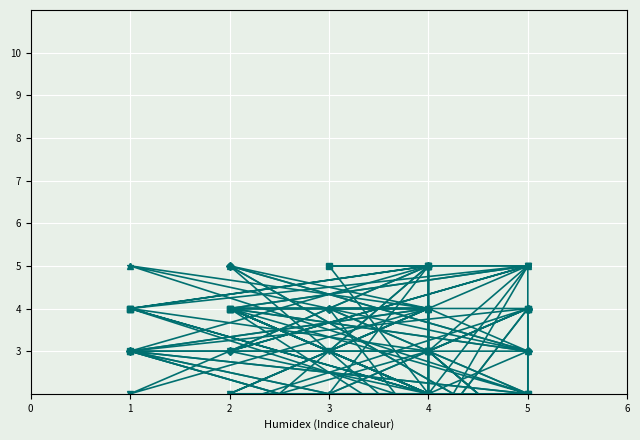

True or false: Feature_6 and Feature_2 cross at least once.

False